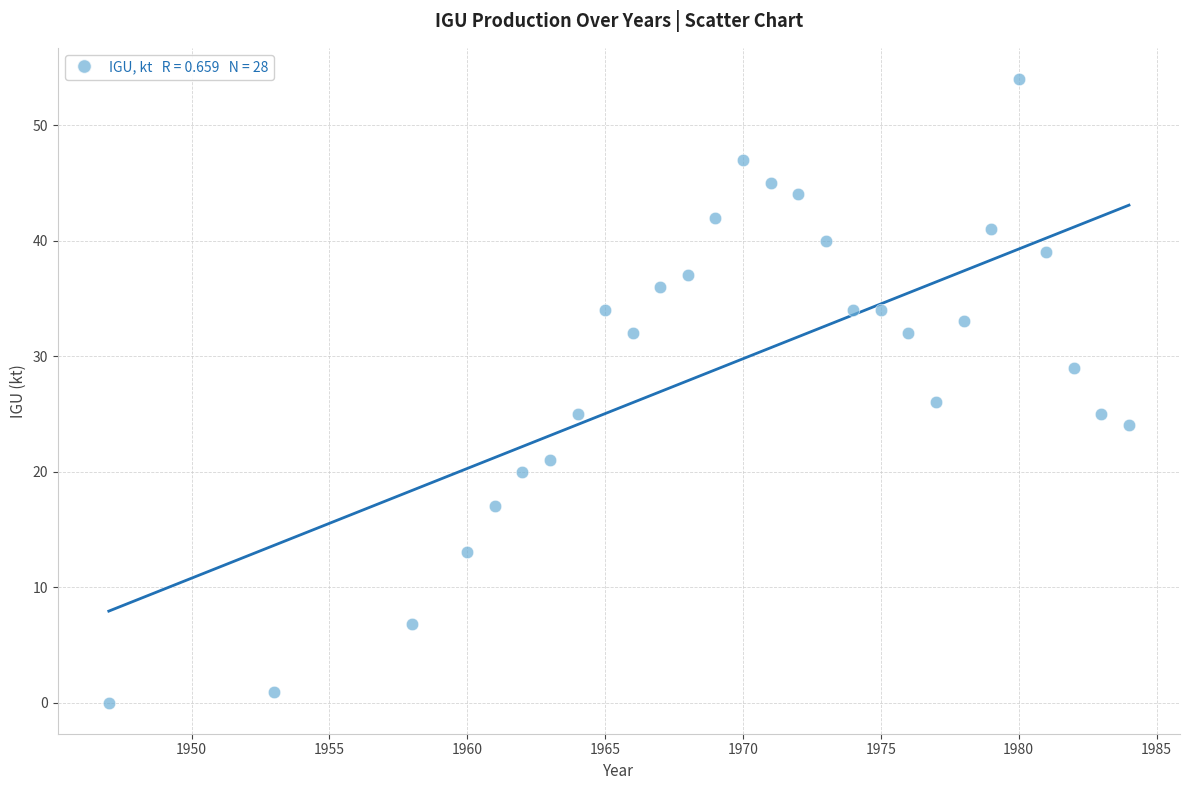

What is the range of X values (max minus min)?

37.0